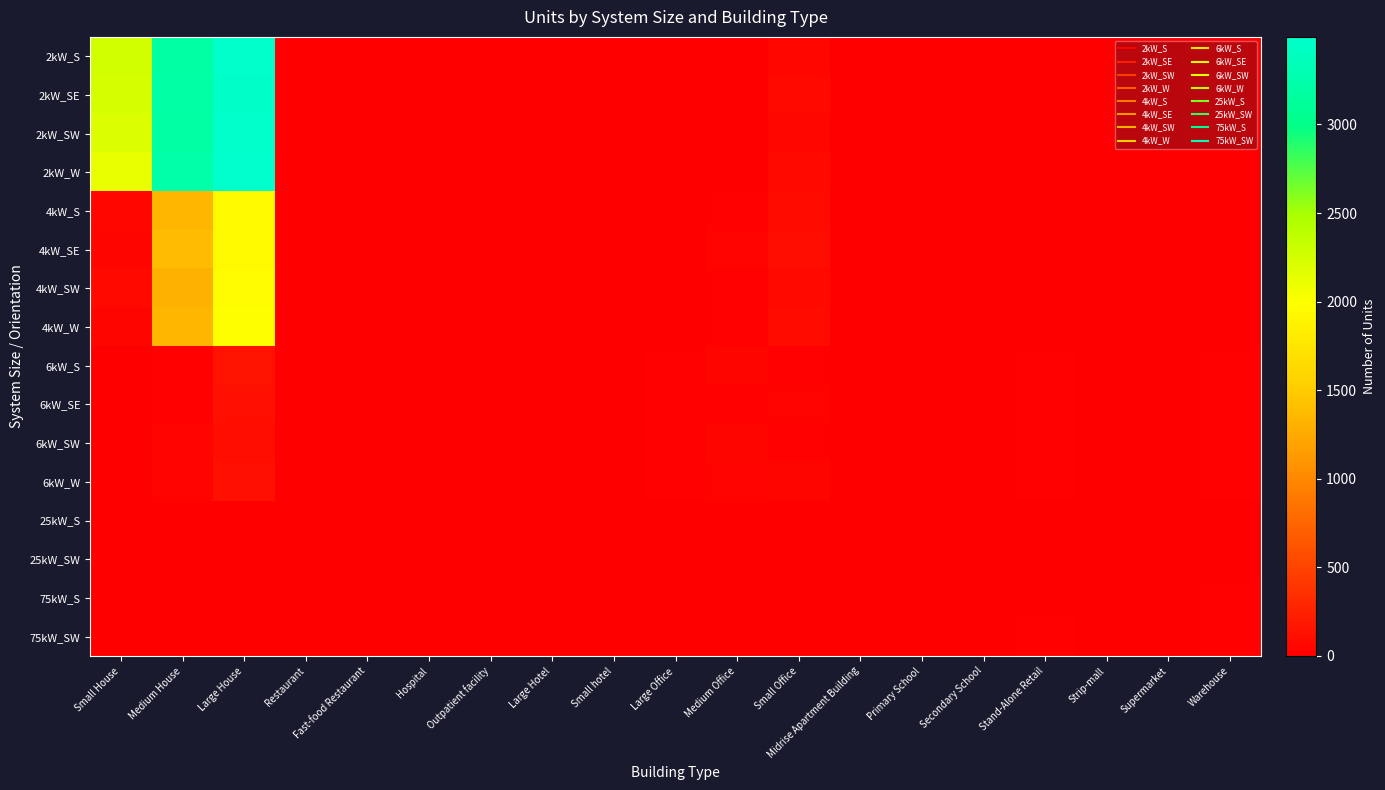

Reading left to right, transcribe all the data shown in this chart.

2kW_S: Small House=2255	Medium House=3185	Large House=3474	Restaurant=3	Fast-food Restaurant=10	Hospital=0	Outpatient facility=0	Large Hotel=0	Small hotel=0	Large Office=1	Medium Office=12	Small Office=61	Midrise Apartment Building=1	Primary School=1	Secondary School=0	Stand-Alone Retail=1	Strip-mall=0	Supermarket=0	Warehouse=1
2kW_SE: Small House=2243	Medium House=3207	Large House=3466	Restaurant=13	Fast-food Restaurant=9	Hospital=0	Outpatient facility=1	Large Hotel=0	Small hotel=0	Large Office=1	Medium Office=7	Small Office=74	Midrise Apartment Building=1	Primary School=2	Secondary School=1	Stand-Alone Retail=0	Strip-mall=0	Supermarket=0	Warehouse=0
2kW_SW: Small House=2211	Medium House=3183	Large House=3468	Restaurant=9	Fast-food Restaurant=7	Hospital=0	Outpatient facility=0	Large Hotel=0	Small hotel=0	Large Office=5	Medium Office=4	Small Office=67	Midrise Apartment Building=0	Primary School=0	Secondary School=0	Stand-Alone Retail=0	Strip-mall=1	Supermarket=0	Warehouse=0
2kW_W: Small House=2125	Medium House=3223	Large House=3494	Restaurant=6	Fast-food Restaurant=7	Hospital=0	Outpatient facility=2	Large Hotel=0	Small hotel=0	Large Office=1	Medium Office=8	Small Office=80	Midrise Apartment Building=0	Primary School=0	Secondary School=0	Stand-Alone Retail=1	Strip-mall=2	Supermarket=0	Warehouse=1
4kW_S: Small House=55	Medium House=1344	Large House=1944	Restaurant=8	Fast-food Restaurant=1	Hospital=0	Outpatient facility=4	Large Hotel=0	Small hotel=2	Large Office=2	Medium Office=22	Small Office=84	Midrise Apartment Building=1	Primary School=0	Secondary School=0	Stand-Alone Retail=3	Strip-mall=1	Supermarket=0	Warehouse=1
4kW_SE: Small House=48	Medium House=1386	Large House=1950	Restaurant=9	Fast-food Restaurant=2	Hospital=0	Outpatient facility=2	Large Hotel=0	Small hotel=2	Large Office=5	Medium Office=33	Small Office=102	Midrise Apartment Building=1	Primary School=0	Secondary School=0	Stand-Alone Retail=5	Strip-mall=2	Supermarket=0	Warehouse=6
4kW_SW: Small House=74	Medium House=1305	Large House=1956	Restaurant=9	Fast-food Restaurant=6	Hospital=1	Outpatient facility=2	Large Hotel=0	Small hotel=0	Large Office=3	Medium Office=23	Small Office=78	Midrise Apartment Building=1	Primary School=0	Secondary School=0	Stand-Alone Retail=3	Strip-mall=2	Supermarket=0	Warehouse=6
4kW_W: Small House=47	Medium House=1346	Large House=1987	Restaurant=5	Fast-food Restaurant=5	Hospital=0	Outpatient facility=2	Large Hotel=0	Small hotel=0	Large Office=6	Medium Office=24	Small Office=83	Midrise Apartment Building=1	Primary School=0	Secondary School=1	Stand-Alone Retail=7	Strip-mall=1	Supermarket=0	Warehouse=3
6kW_S: Small House=0	Medium House=27	Large House=147	Restaurant=2	Fast-food Restaurant=0	Hospital=1	Outpatient facility=7	Large Hotel=1	Small hotel=2	Large Office=18	Medium Office=45	Small Office=24	Midrise Apartment Building=3	Primary School=2	Secondary School=3	Stand-Alone Retail=24	Strip-mall=10	Supermarket=6	Warehouse=21
6kW_SE: Small House=0	Medium House=24	Large House=136	Restaurant=3	Fast-food Restaurant=0	Hospital=2	Outpatient facility=5	Large Hotel=4	Small hotel=0	Large Office=20	Medium Office=25	Small Office=31	Midrise Apartment Building=6	Primary School=1	Secondary School=4	Stand-Alone Retail=23	Strip-mall=8	Supermarket=1	Warehouse=18
6kW_SW: Small House=0	Medium House=29	Large House=110	Restaurant=2	Fast-food Restaurant=0	Hospital=1	Outpatient facility=2	Large Hotel=1	Small hotel=1	Large Office=16	Medium Office=41	Small Office=20	Midrise Apartment Building=3	Primary School=1	Secondary School=3	Stand-Alone Retail=17	Strip-mall=6	Supermarket=2	Warehouse=19
6kW_W: Small House=0	Medium House=31	Large House=131	Restaurant=1	Fast-food Restaurant=0	Hospital=3	Outpatient facility=4	Large Hotel=1	Small hotel=0	Large Office=21	Medium Office=33	Small Office=44	Midrise Apartment Building=7	Primary School=4	Secondary School=2	Stand-Alone Retail=17	Strip-mall=6	Supermarket=0	Warehouse=19
25kW_S: Small House=0	Medium House=0	Large House=0	Restaurant=0	Fast-food Restaurant=0	Hospital=2	Outpatient facility=1	Large Hotel=0	Small hotel=0	Large Office=2	Medium Office=5	Small Office=0	Midrise Apartment Building=1	Primary School=2	Secondary School=3	Stand-Alone Retail=4	Strip-mall=2	Supermarket=4	Warehouse=9
25kW_SW: Small House=0	Medium House=0	Large House=0	Restaurant=0	Fast-food Restaurant=0	Hospital=0	Outpatient facility=1	Large Hotel=2	Small hotel=0	Large Office=5	Medium Office=8	Small Office=0	Midrise Apartment Building=1	Primary School=6	Secondary School=2	Stand-Alone Retail=7	Strip-mall=4	Supermarket=1	Warehouse=12
75kW_S: Small House=0	Medium House=0	Large House=0	Restaurant=0	Fast-food Restaurant=0	Hospital=0	Outpatient facility=2	Large Hotel=0	Small hotel=0	Large Office=13	Medium Office=2	Small Office=0	Midrise Apartment Building=0	Primary School=1	Secondary School=10	Stand-Alone Retail=11	Strip-mall=5	Supermarket=10	Warehouse=19
75kW_SW: Small House=0	Medium House=0	Large House=0	Restaurant=0	Fast-food Restaurant=0	Hospital=3	Outpatient facility=1	Large Hotel=0	Small hotel=0	Large Office=10	Medium Office=0	Small Office=0	Midrise Apartment Building=0	Primary School=1	Secondary School=6	Stand-Alone Retail=19	Strip-mall=4	Supermarket=10	Warehouse=20